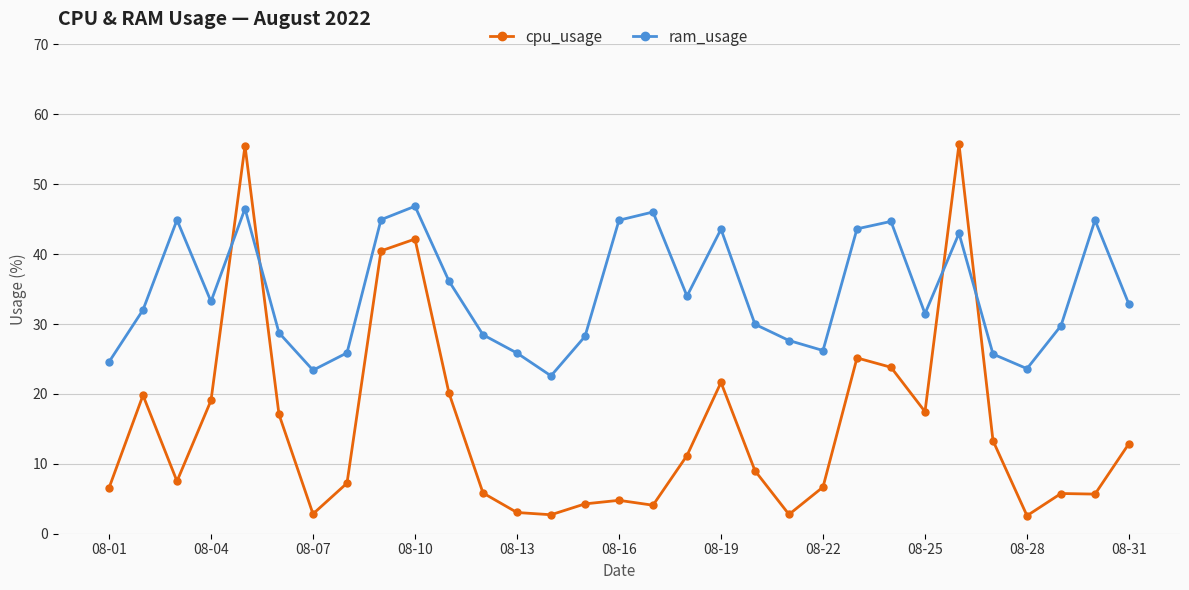

True or false: ram_usage has more than 2 interior local peaks.

True